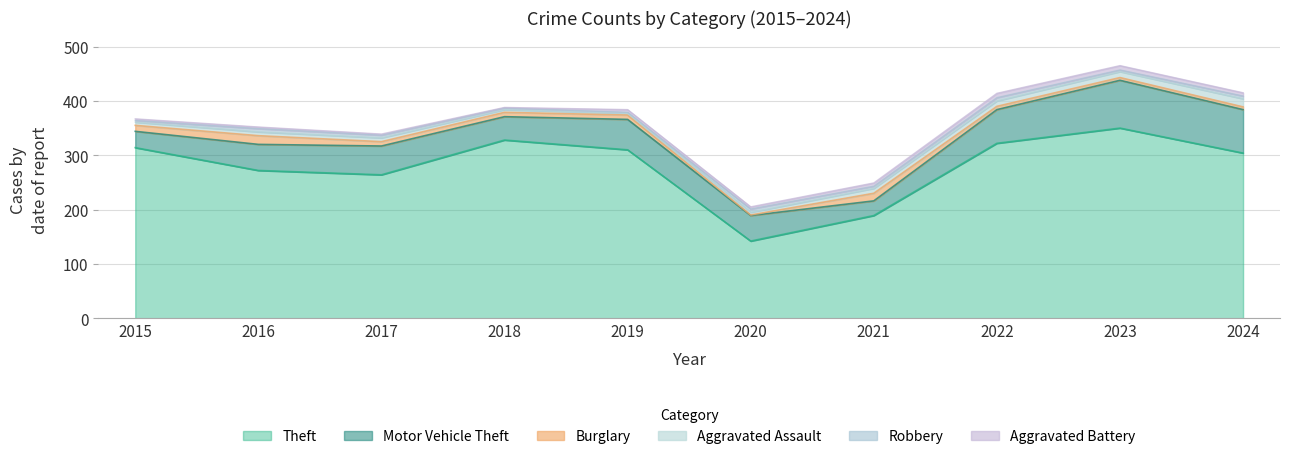

What is the minimum value shown in the chart?

1